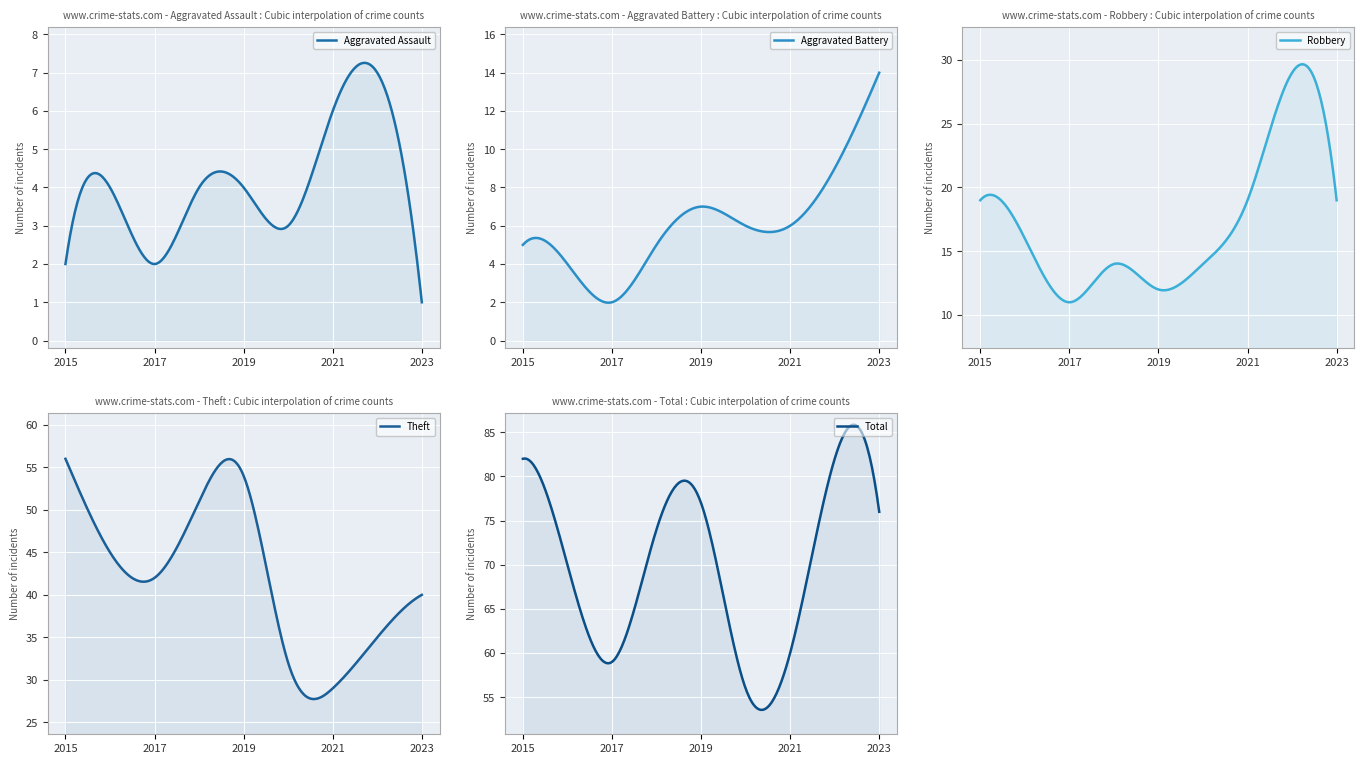

What is the smallest value displayed?

1